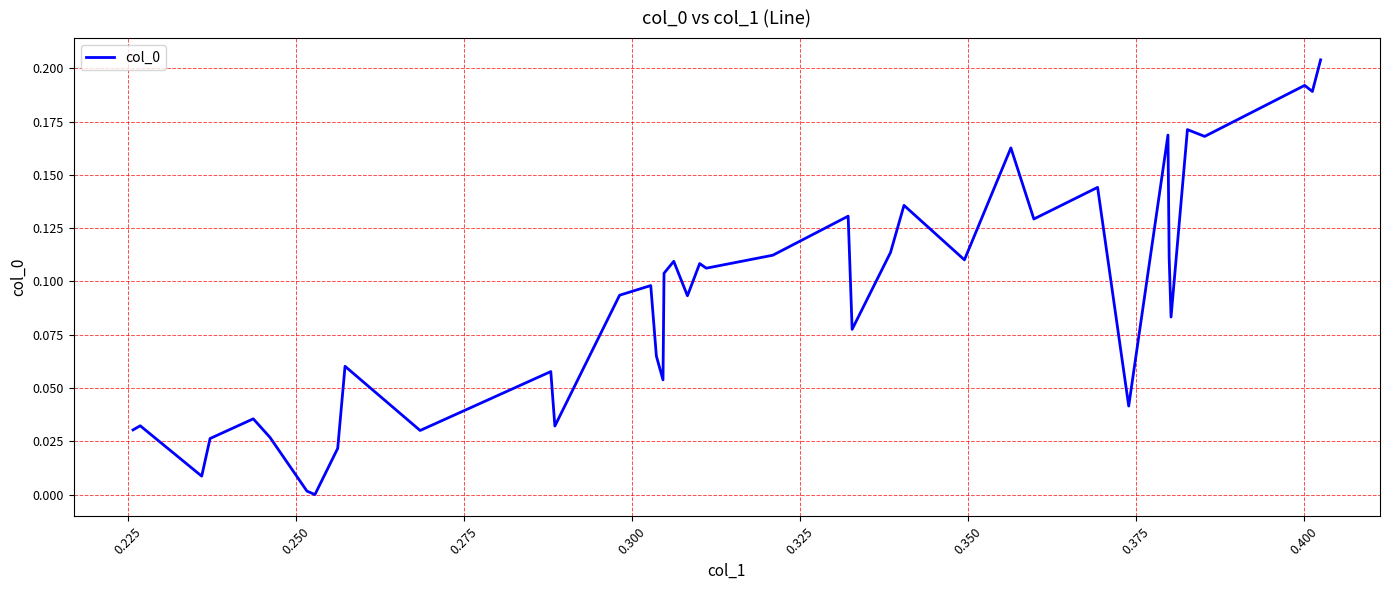

Is this an area chart (filled region under the line)?

No